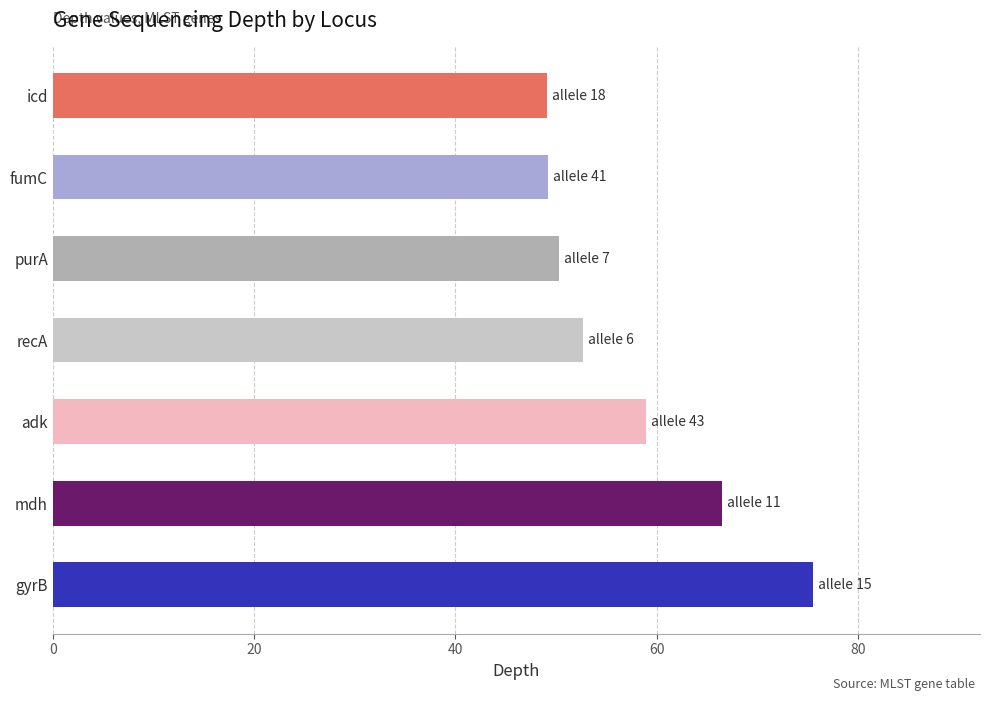

What is the average value?

57.5